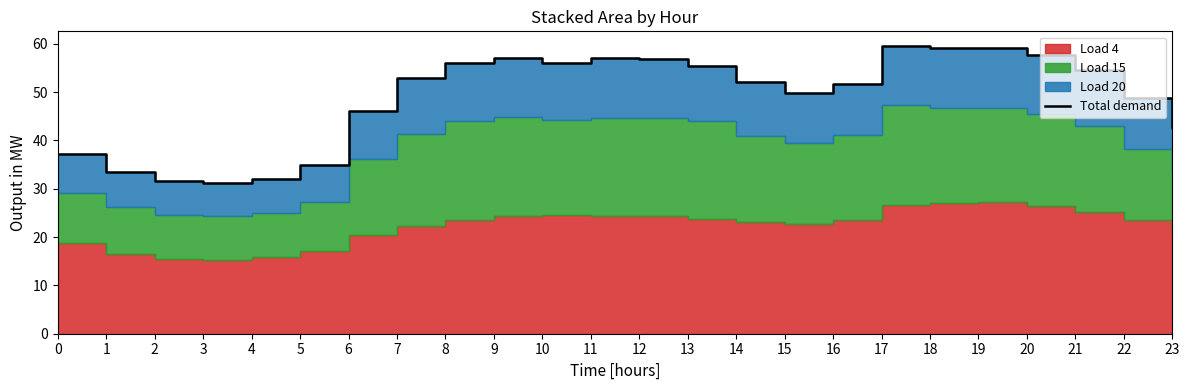

The value at 16 is 33.6. True or false?

False